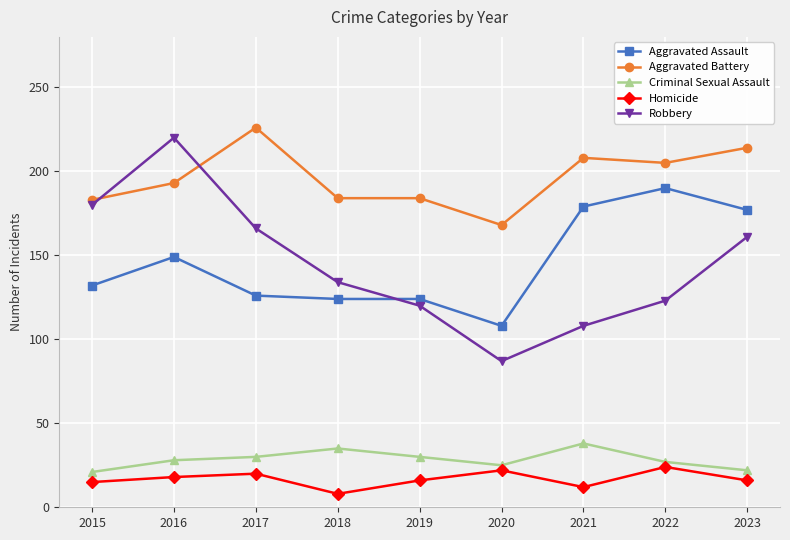

Does the chart display data point markers on the line(s)?

Yes